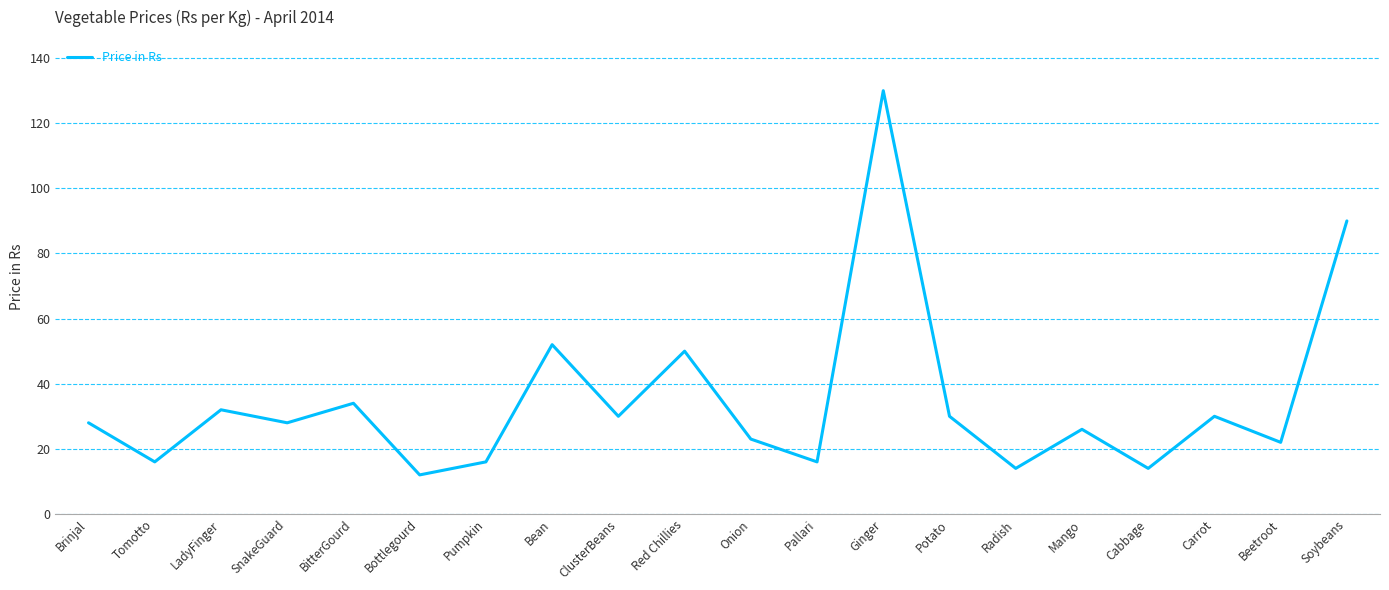

True or false: the data has more than 1 interior local peaks.

True